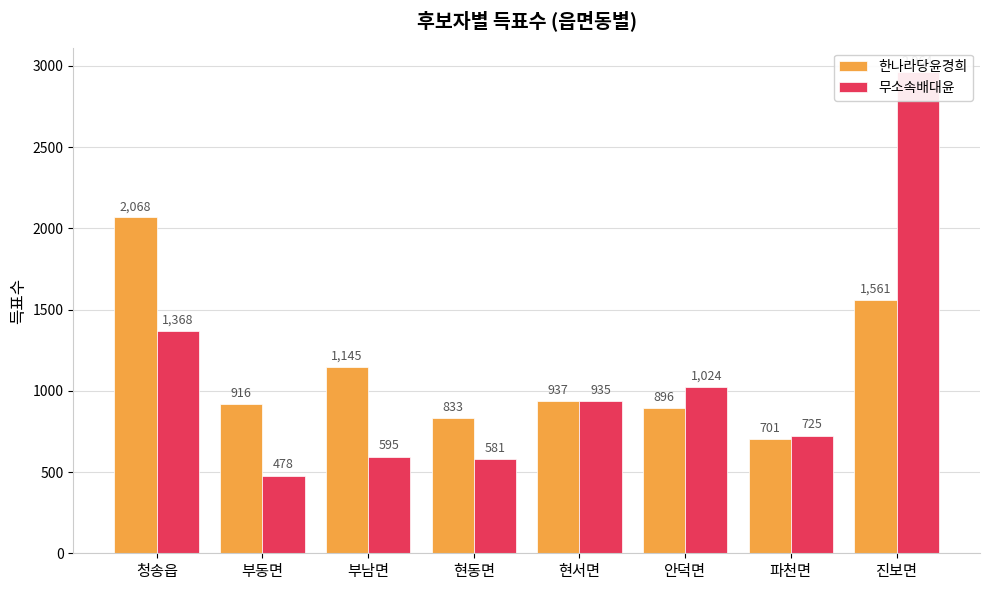

Rank the categories by 한나라당윤경희 value from highest to lowest.

청송읍, 진보면, 부남면, 현서면, 부동면, 안덕면, 현동면, 파천면